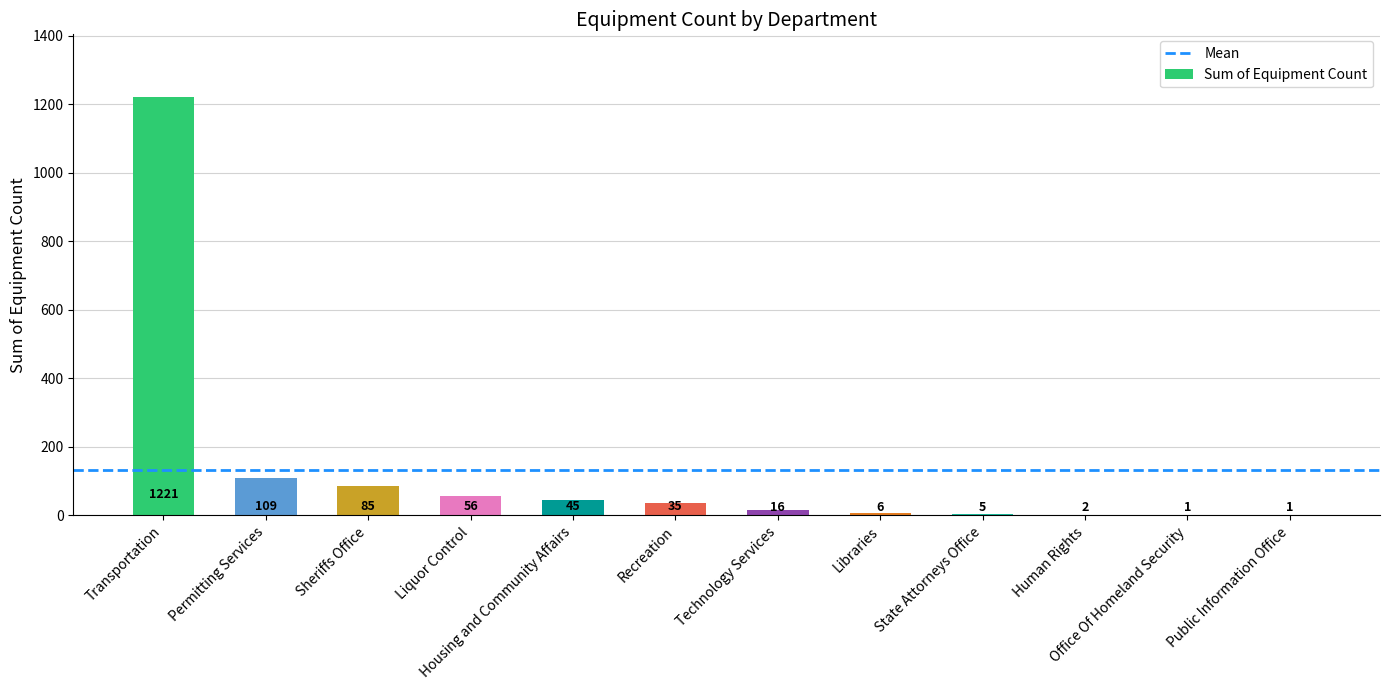

Reading left to right, extract all data points from this chart.

Transportation=1221	Permitting Services=109	Sheriffs Office=85	Liquor Control=56	Housing and Community Affairs=45	Recreation=35	Technology Services=16	Libraries=6	State Attorneys Office=5	Human Rights=2	Office Of Homeland Security=1	Public Information Office=1